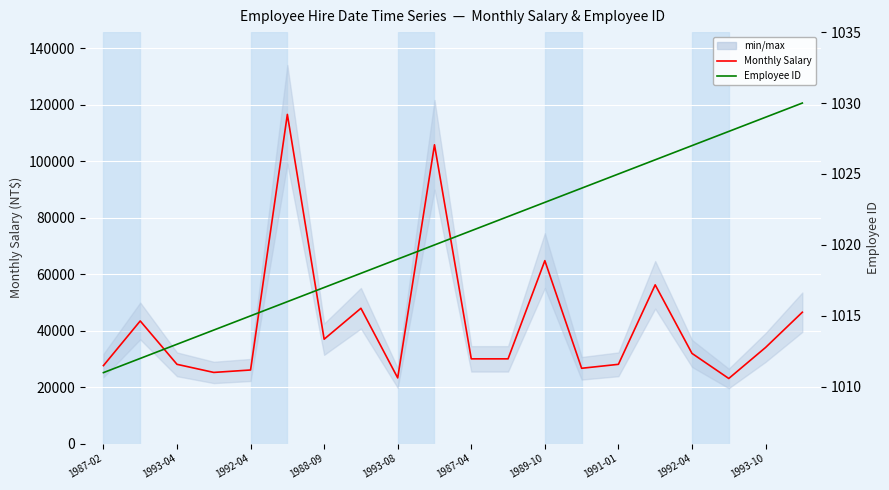

Where does the Employee ID series first go above 1021?

11